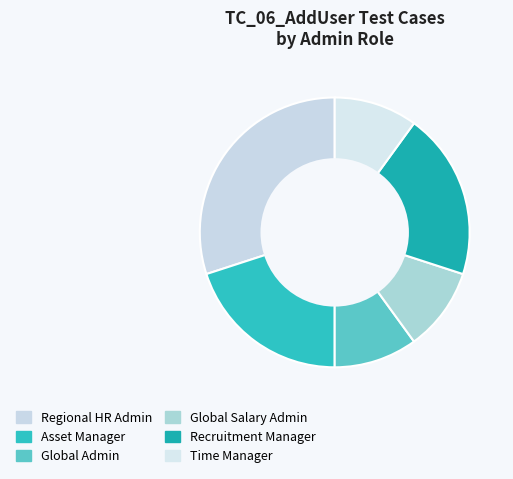

What is the ratio of the value at Recruitment Manager to the value at Time Manager?

2.0